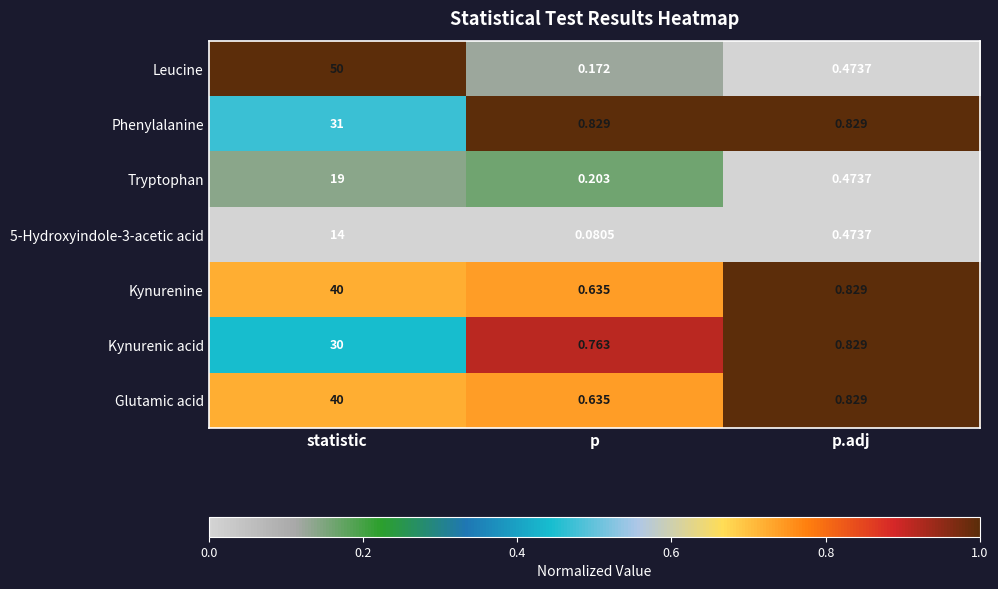

At which label is Leucine closest to 25?

p.adj